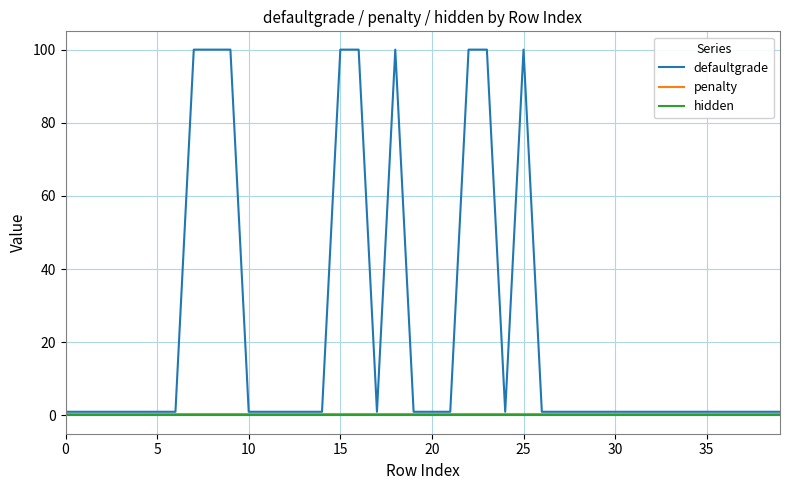

Which series has the largest total across all categories?

defaultgrade